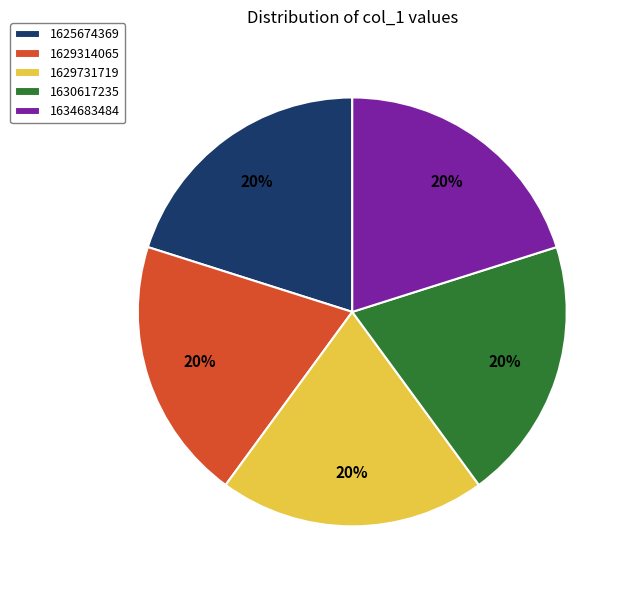

True or false: 1634683484 accounts for 20% of the total.

True